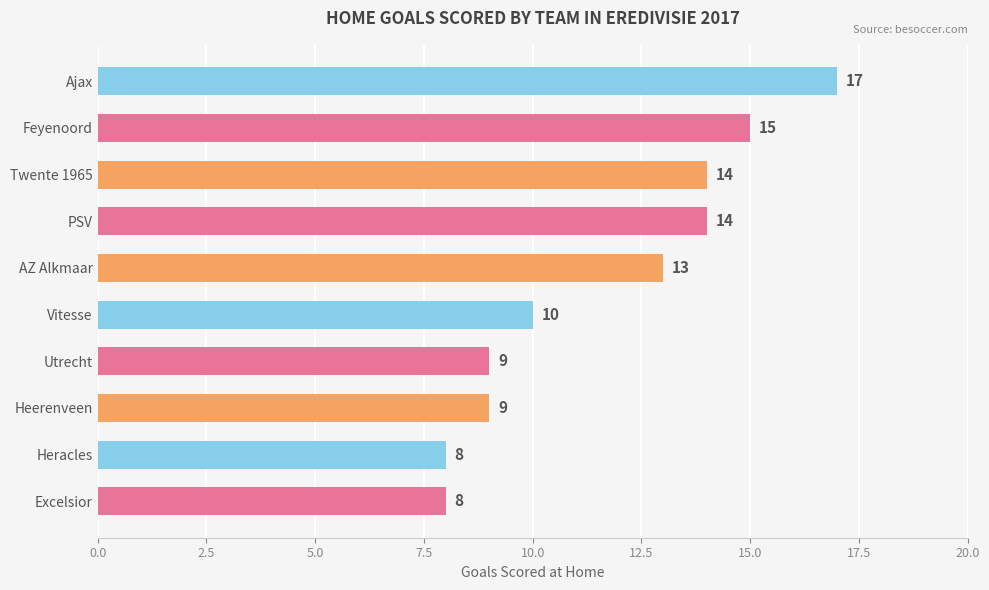

What is the difference between the maximum and minimum values?

9